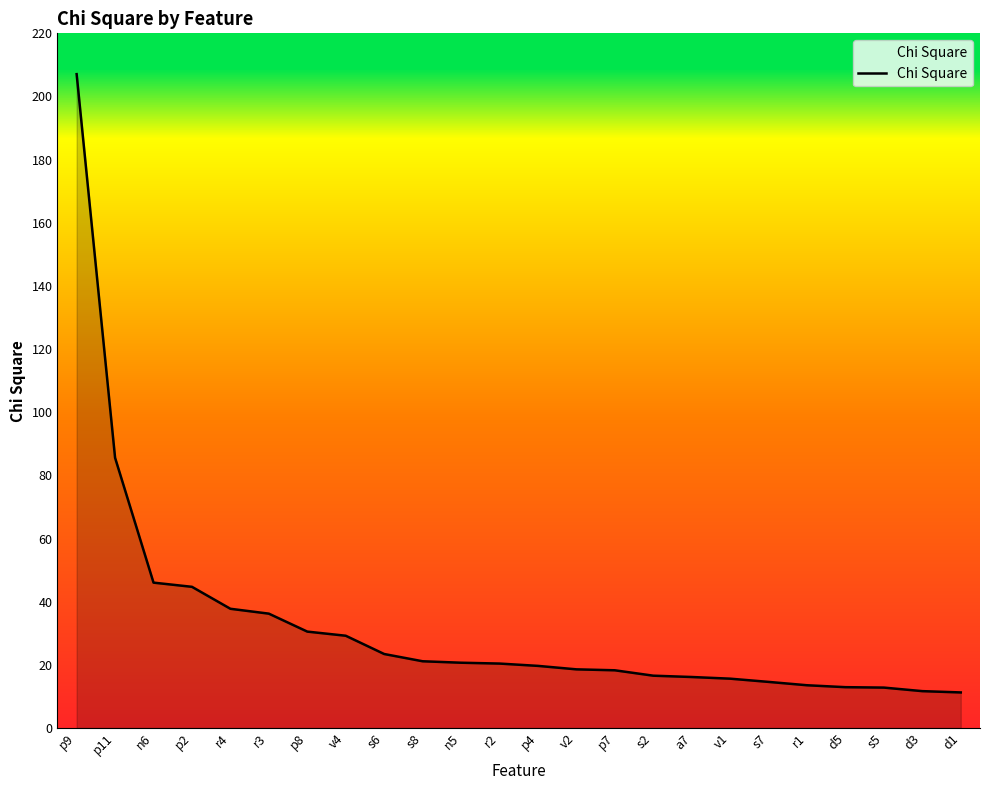

At which label does the data first exceed 20?

p9